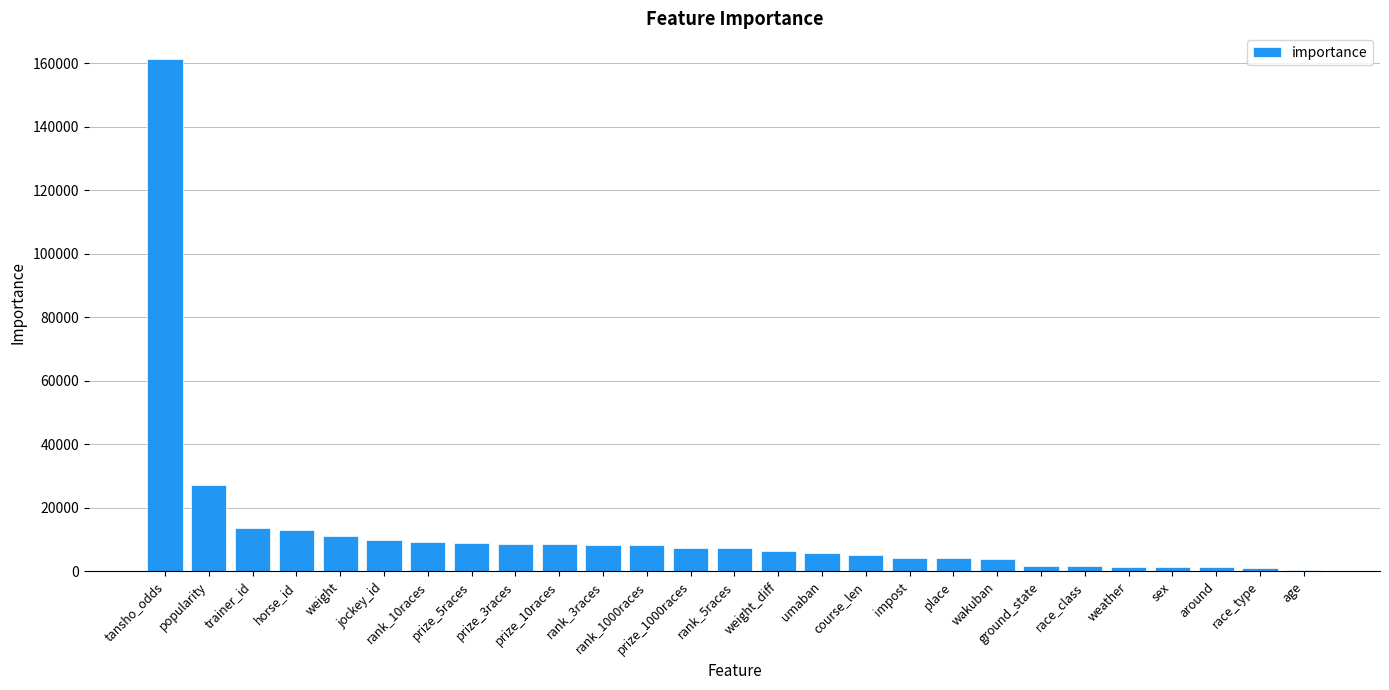

What is the maximum value shown in the chart?

161385.7